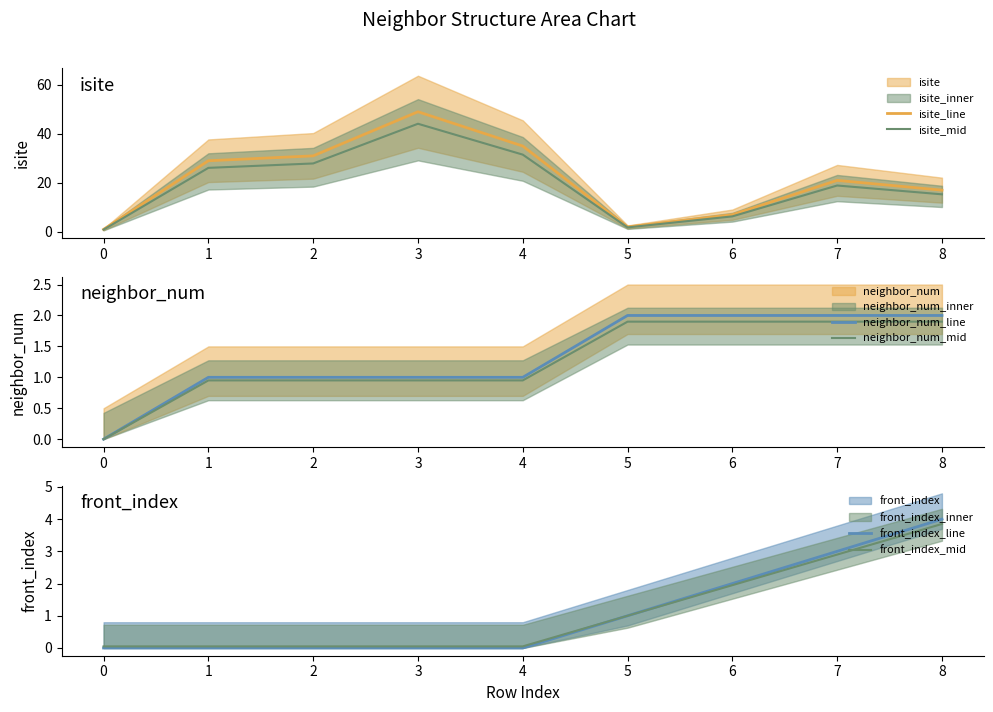

At how many categories does at least one series exceed 47?

1